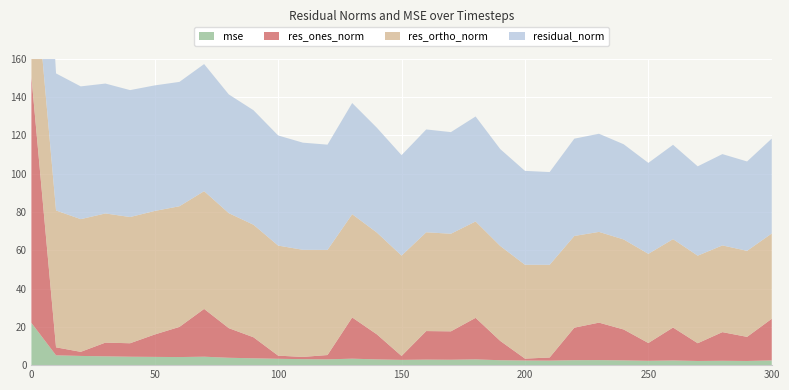

Reading left to right, transcribe all the data shown in this chart.

mse: 22.1	5.1	4.8	4.6	4.4	4.3	4.2	4.4	3.8	3.6	3.3	3.1	3.0	3.4	3.0	2.8	2.9	2.8	3.0	2.6	2.4	2.3	2.6	2.6	2.5	2.3	2.4	2.2	2.3	2.2	2.5
res_ones_norm: 128.9	4.2	2.1	7.2	7.0	11.7	15.8	25.0	15.5	11.0	1.6	1.2	2.3	21.5	13.1	2.0	14.9	14.8	21.7	10.1	1.0	1.6	17.0	19.6	16.2	9.3	17.2	9.3	15.0	12.6	21.8
res_ortho_norm: 74.1	71.5	69.3	67.5	65.9	64.5	63.0	61.5	60.1	58.8	57.5	56.0	54.9	53.9	53.2	52.4	51.6	51.0	50.4	49.6	49.0	48.4	47.9	47.4	47.0	46.6	46.2	45.7	45.3	45.0	44.6
residual_norm: 148.7	71.6	69.4	67.9	66.3	65.6	65.0	66.4	62.0	59.8	57.5	56.0	55.0	58.1	54.8	52.5	53.7	53.1	54.8	50.6	49.0	48.5	50.8	51.3	49.7	47.5	49.3	46.7	47.7	46.7	49.6